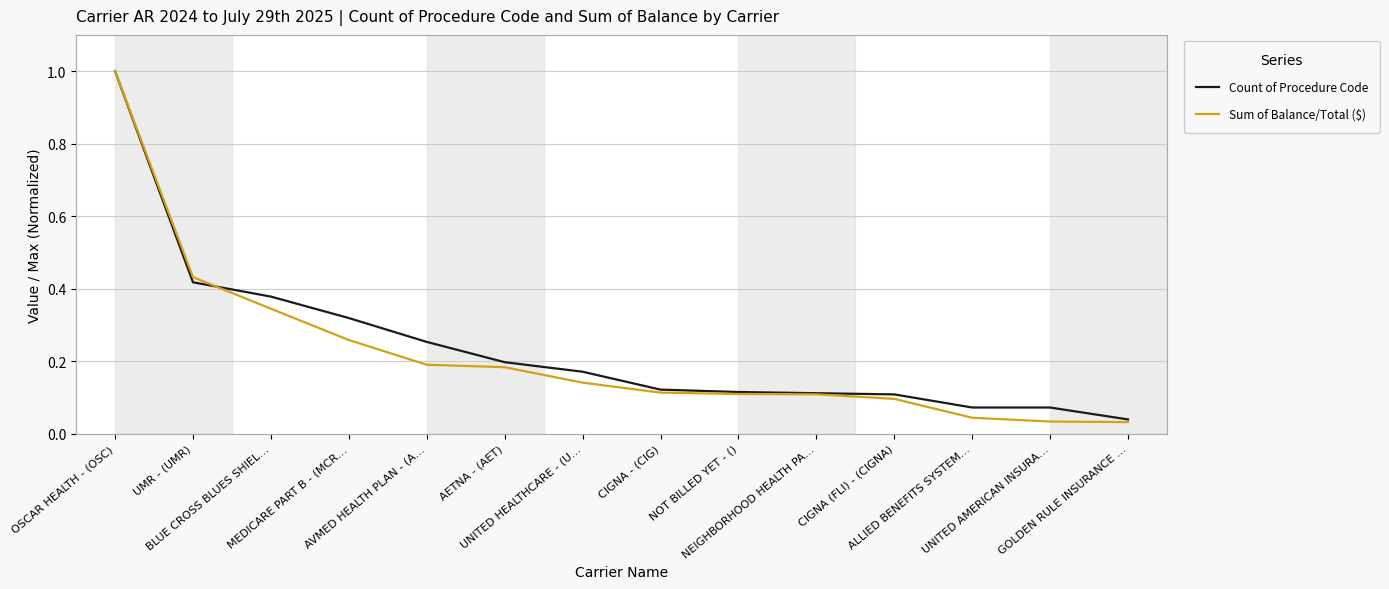

Which series has the widest spread of values?

Sum of Balance/Total ($)